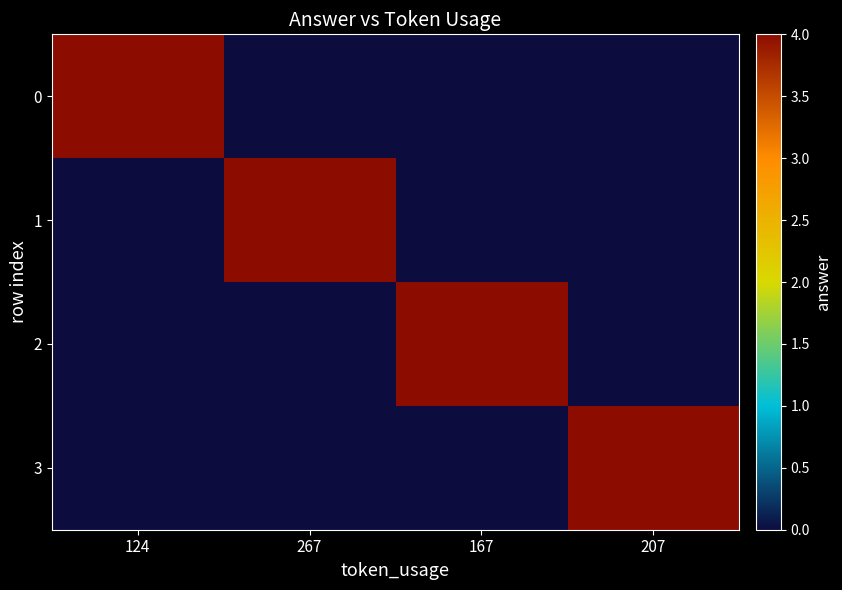

Reading right to left, transcribe all the data shown in this chart.

0: 207=0	167=0	267=0	124=4
1: 207=0	167=0	267=4	124=0
2: 207=0	167=4	267=0	124=0
3: 207=4	167=0	267=0	124=0